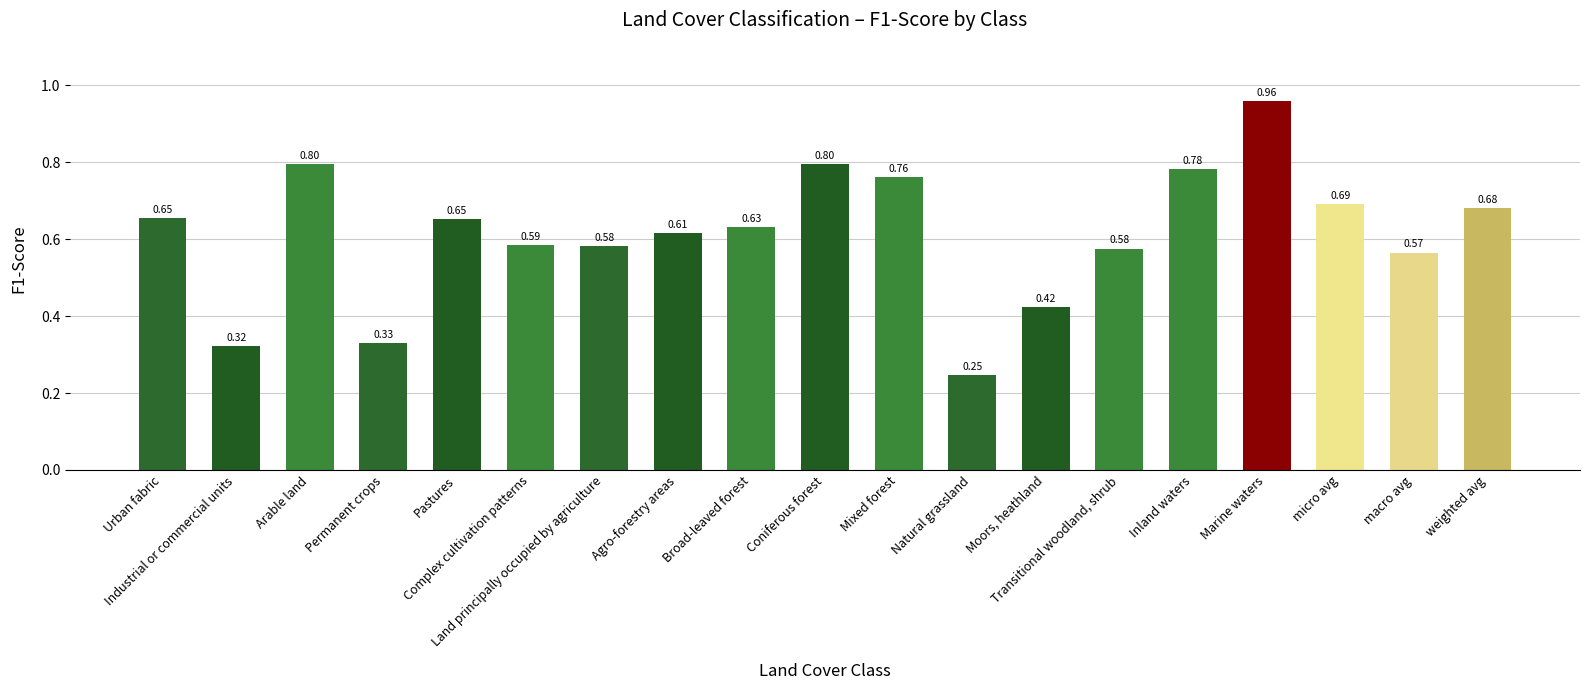

List the labels in order of value, smallest first.

Natural grassland, Industrial or commercial units, Permanent crops, Moors, heathland, macro avg, Transitional woodland, shrub, Land principally occupied by agriculture, Complex cultivation patterns, Agro-forestry areas, Broad-leaved forest, Pastures, Urban fabric, weighted avg, micro avg, Mixed forest, Inland waters, Coniferous forest, Arable land, Marine waters